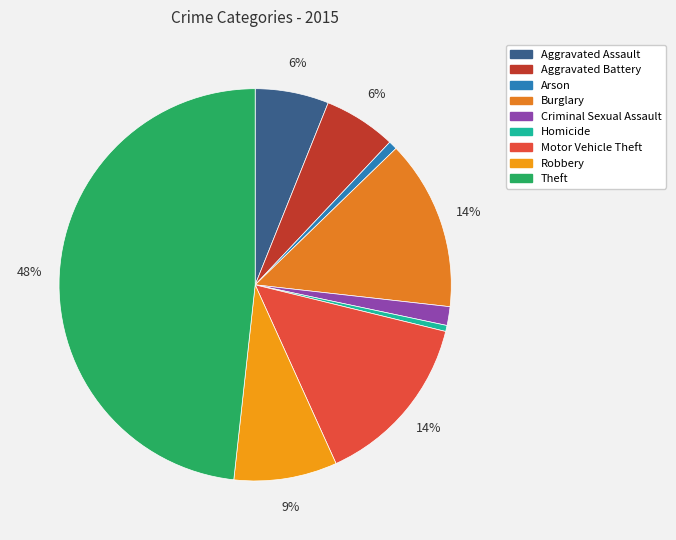

How many slices are in this pie chart?

9